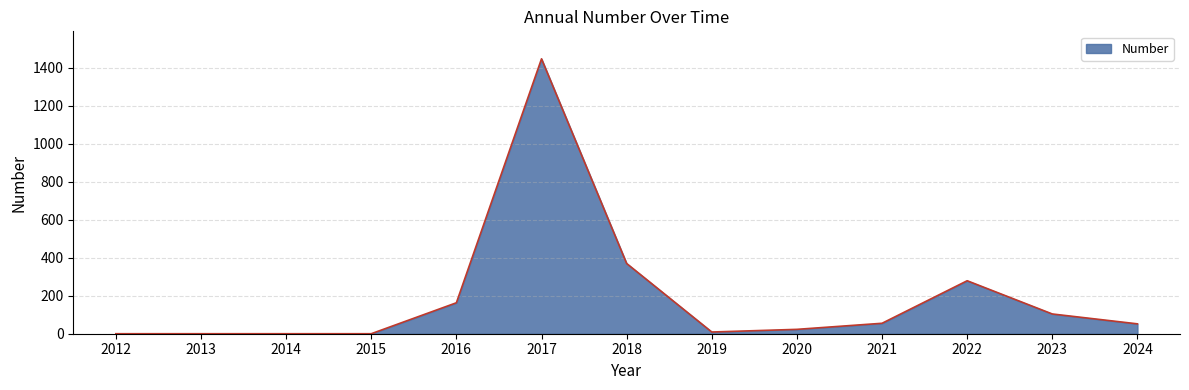

The value at 2017 is 1448. True or false?

True